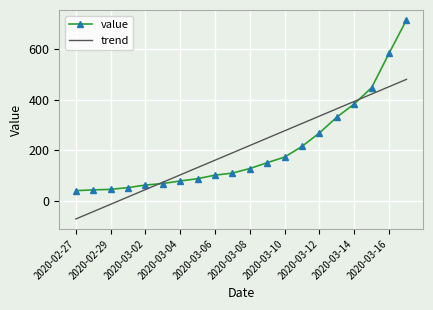

True or false: trend has more than 2 interior local peaks.

False